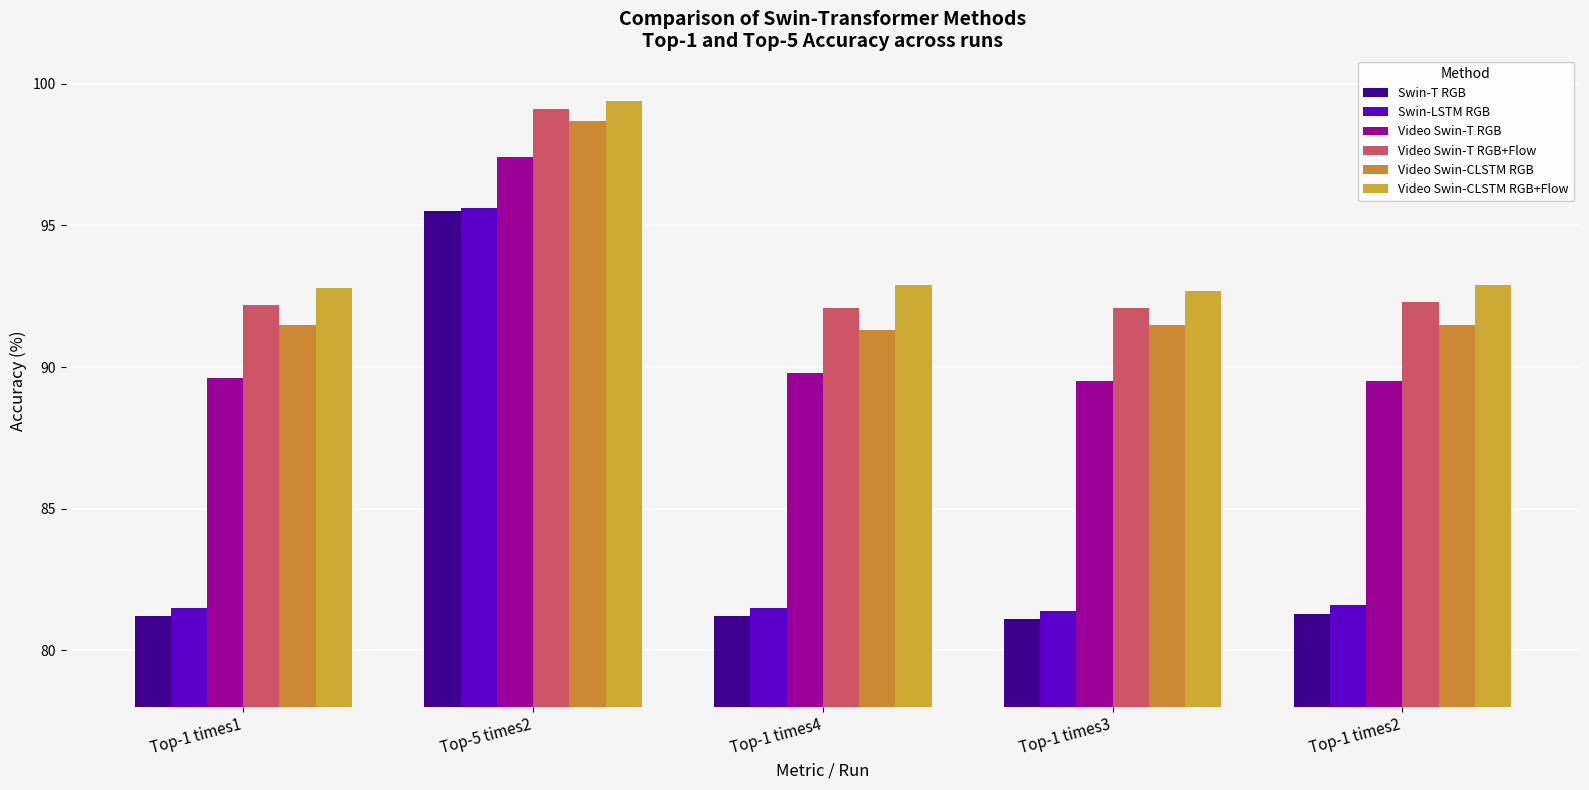

Reading left to right, transcribe all the data shown in this chart.

Swin-T RGB: Top-1 times1=81.2	Top-5 times2=95.5	Top-1 times4=81.2	Top-1 times3=81.1	Top-1 times2=81.3
Swin-LSTM RGB: Top-1 times1=81.5	Top-5 times2=95.6	Top-1 times4=81.5	Top-1 times3=81.4	Top-1 times2=81.6
Video Swin-T RGB: Top-1 times1=89.6	Top-5 times2=97.4	Top-1 times4=89.8	Top-1 times3=89.5	Top-1 times2=89.5
Video Swin-T RGB+Flow: Top-1 times1=92.2	Top-5 times2=99.1	Top-1 times4=92.1	Top-1 times3=92.1	Top-1 times2=92.3
Video Swin-CLSTM RGB: Top-1 times1=91.5	Top-5 times2=98.7	Top-1 times4=91.3	Top-1 times3=91.5	Top-1 times2=91.5
Video Swin-CLSTM RGB+Flow: Top-1 times1=92.8	Top-5 times2=99.4	Top-1 times4=92.9	Top-1 times3=92.7	Top-1 times2=92.9